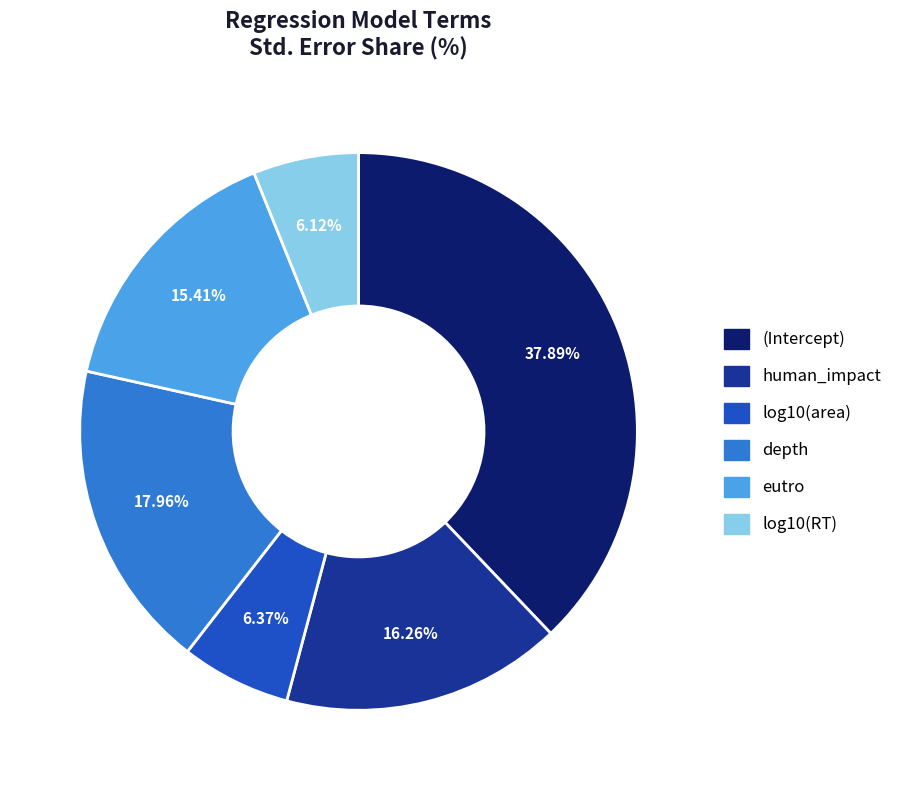

How many slices are in this pie chart?

6